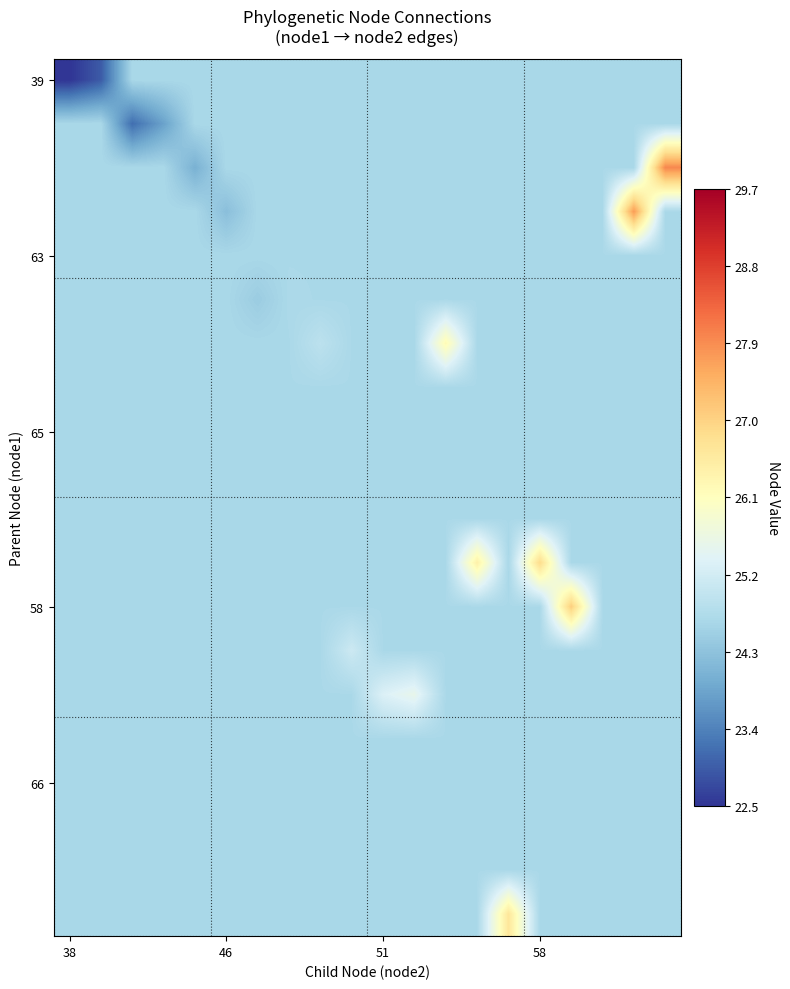

What is the minimum value shown in the chart?

22.5